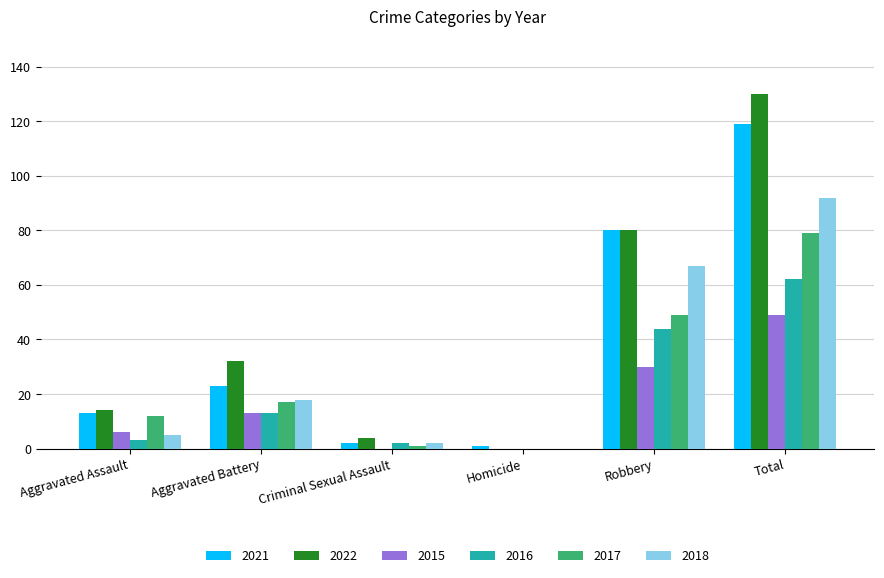

What is the highest value of the 2018 series?

92